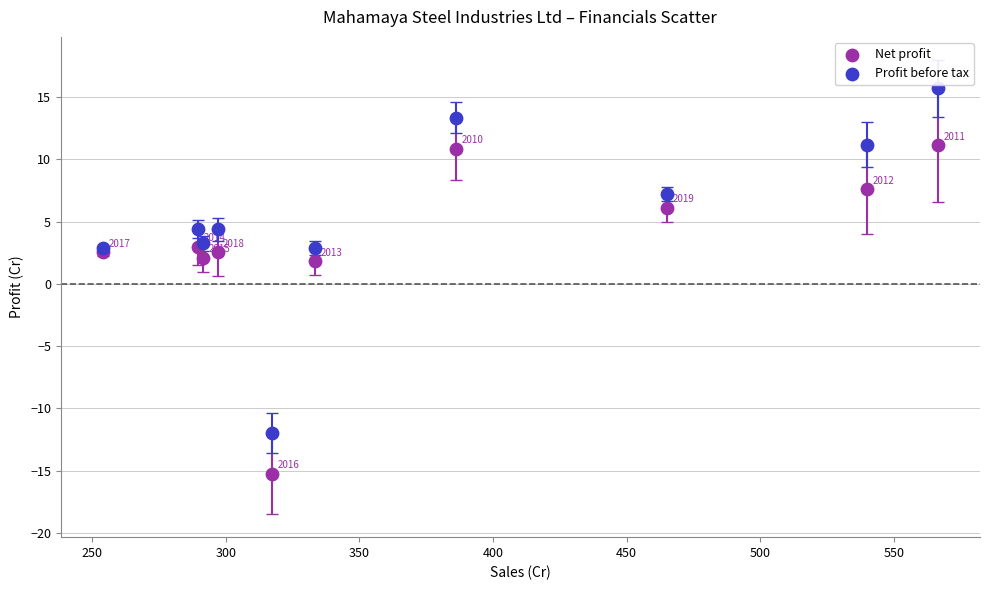

Which series has the widest spread of Y values?

Profit before tax